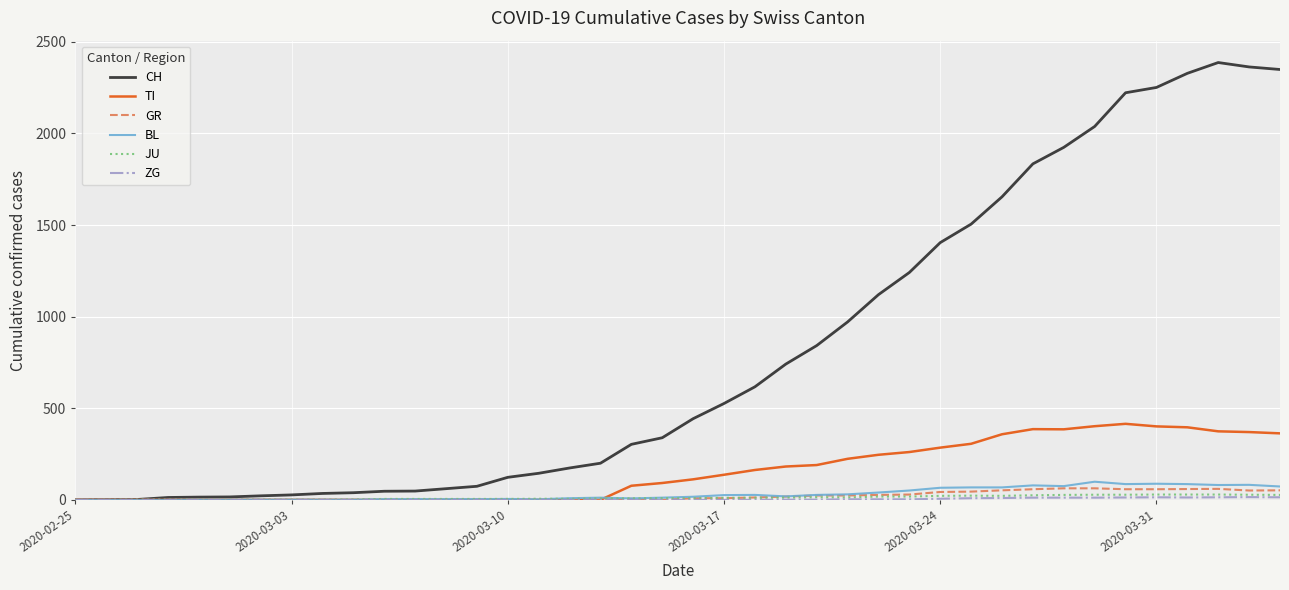

What is the greatest value displayed?

2387